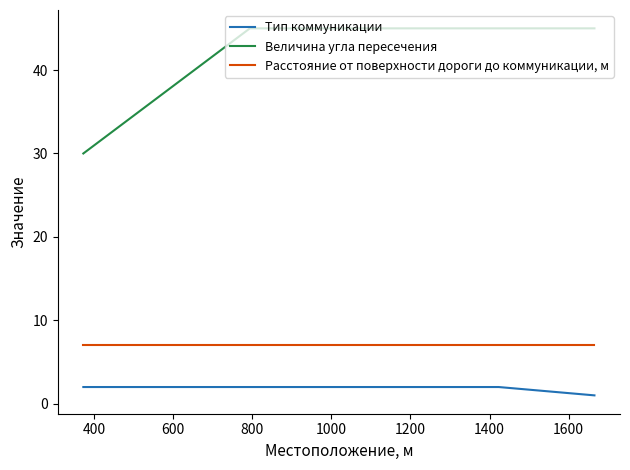

Rank the series by their maximum value, from highest to lowest.

Величина угла пересечения, Расстояние от поверхности дороги до коммуникации, м, Тип коммуникации